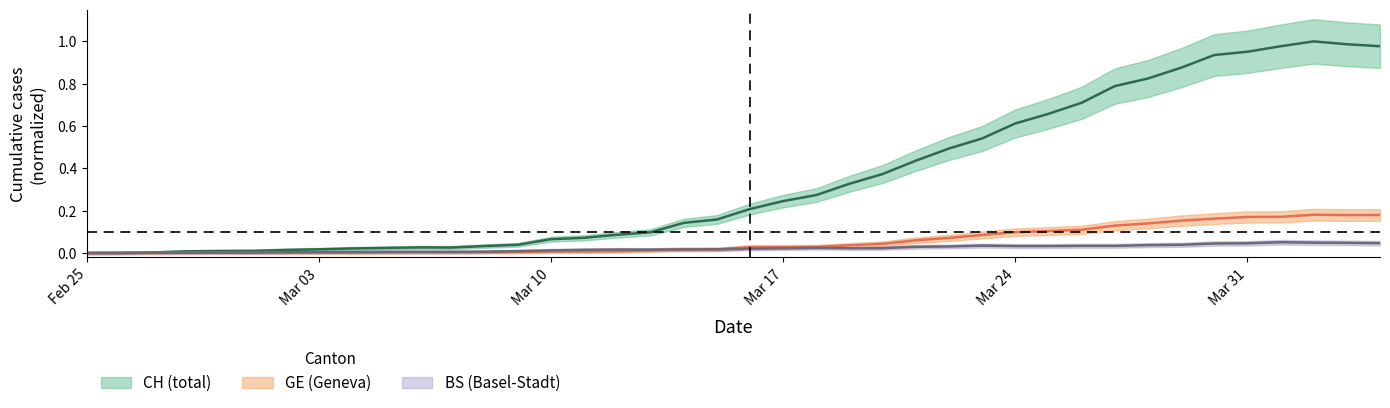

How many categories are shown in the chart?

40